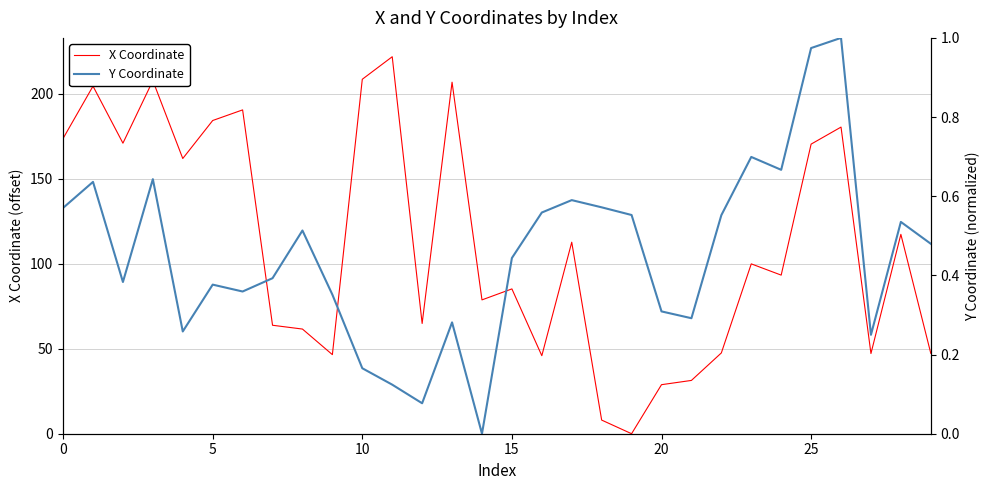

How many values in Y Coordinate are above zero?

29